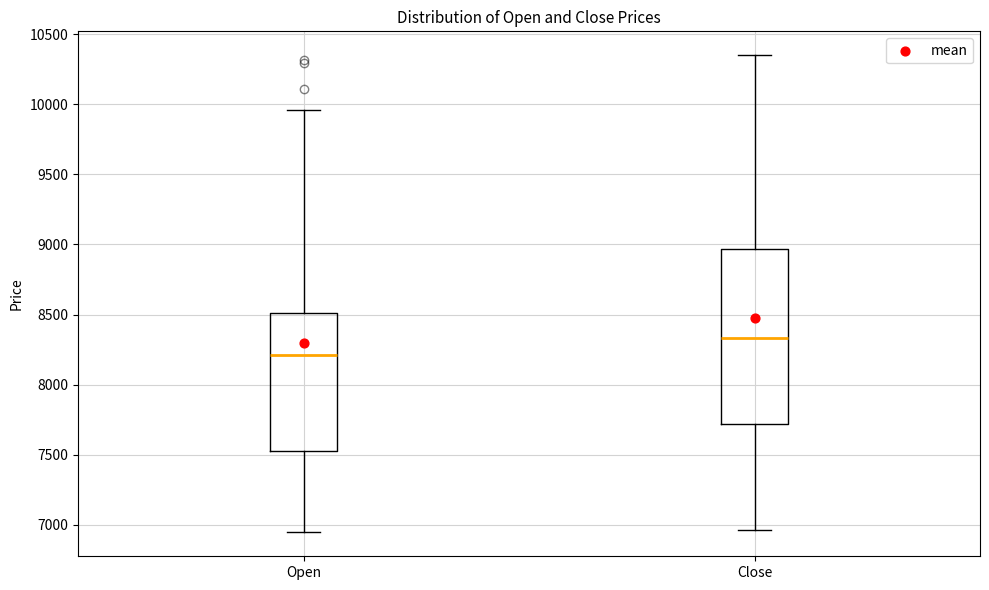

Reading left to right, transcribe this box plot: for each box, give where its median line is, the range the box spans, and where its two whiskers end, as read against the y-axis. The values are not printed on the chart, so give them approximately, as read against the axis.

Open: median 8200, box 7550 to 8500, whiskers 6950 to 9950
Close: median 8350, box 7700 to 8950, whiskers 6950 to 10350